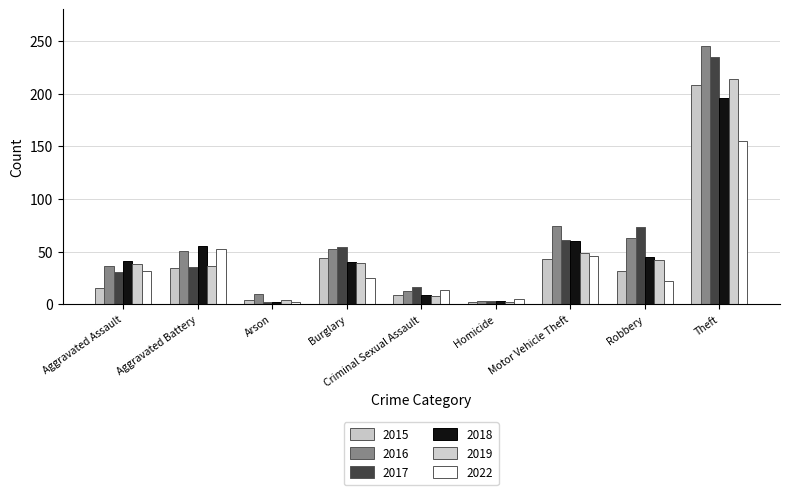

Is it true that 2016 equals 51 at Aggravated Battery?

True